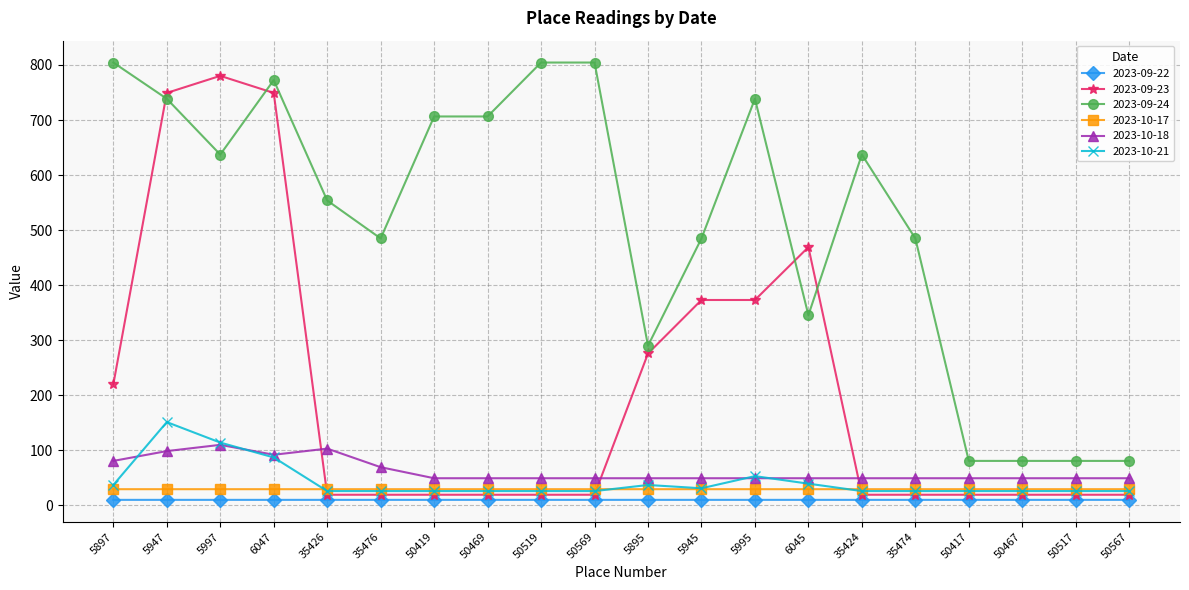

What is the total value across all series at 6047?

1740.4